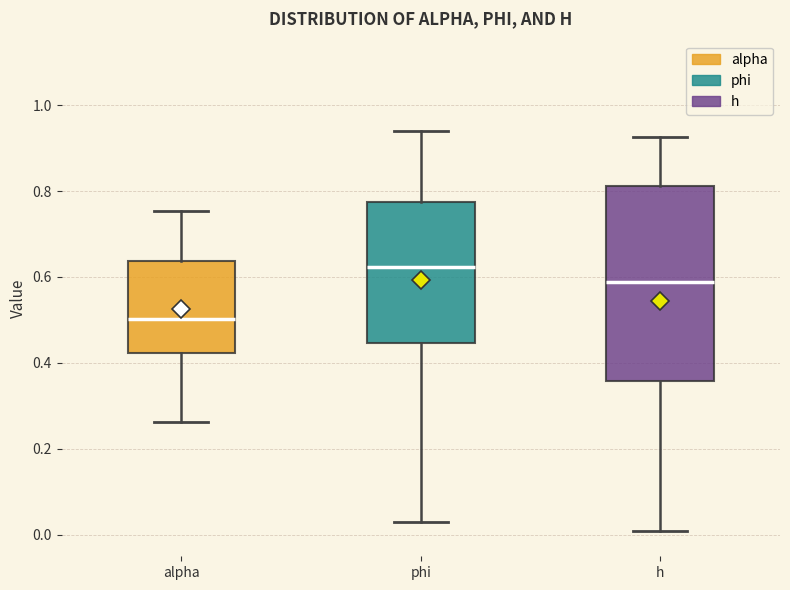

Reading left to right, read every box against the y-axis: the position of its median line, the range the box covers, and the ends of its whiskers. The values are not printed on the chart, so give them approximately, as read against the axis.

alpha: median 0.50, box 0.42 to 0.64, whiskers 0.26 to 0.76
phi: median 0.62, box 0.44 to 0.78, whiskers 0.02 to 0.94
h: median 0.58, box 0.36 to 0.82, whiskers 0.00 to 0.92